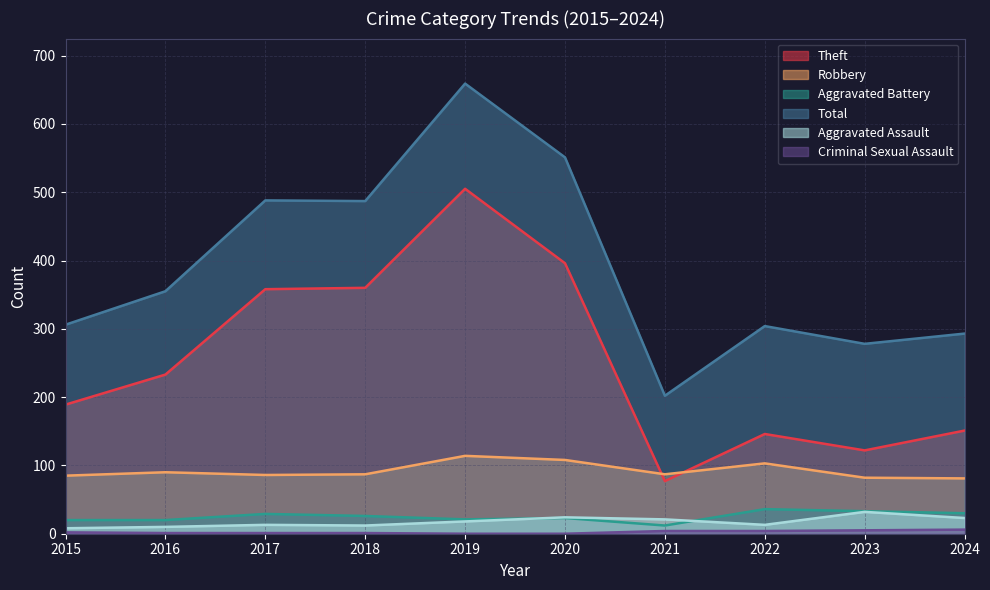

Is the value of Aggravated Assault at 2018 greater than the value of Criminal Sexual Assault at 2017?

Yes